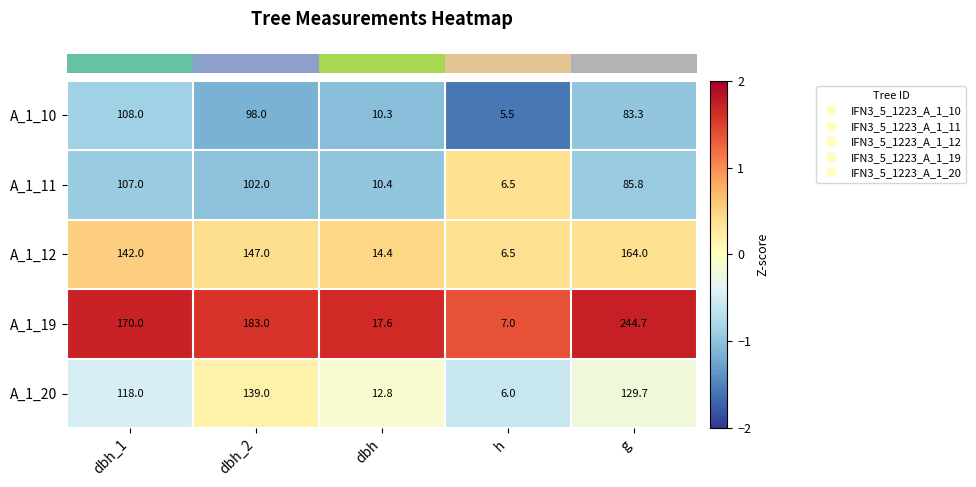

Read the A_1_12 value at h.

6.5